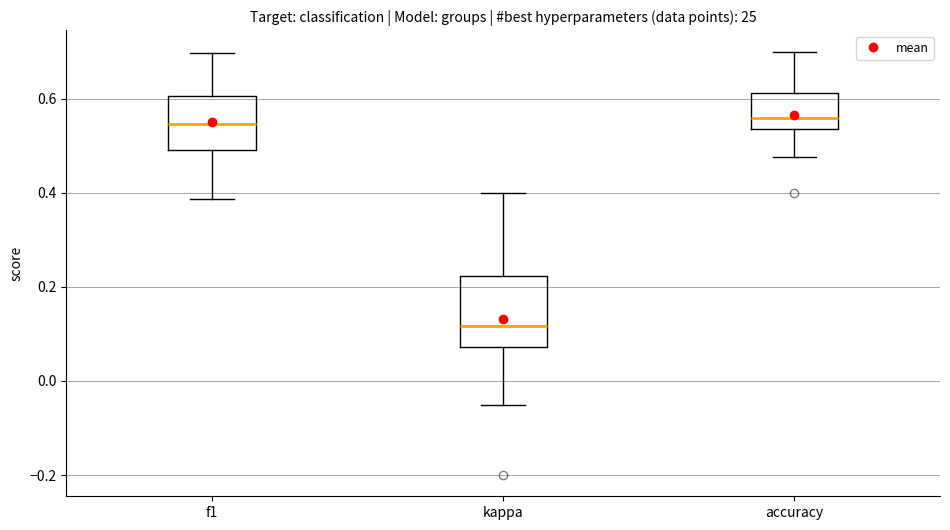

Reading left to right, read every box against the y-axis: the position of its median line, the range the box covers, and the ends of its whiskers. The values are not printed on the chart, so give them approximately, as read against the axis.

f1: median 0.54, box 0.50 to 0.60, whiskers 0.38 to 0.70
kappa: median 0.12, box 0.08 to 0.22, whiskers -0.04 to 0.40
accuracy: median 0.56, box 0.54 to 0.62, whiskers 0.48 to 0.70